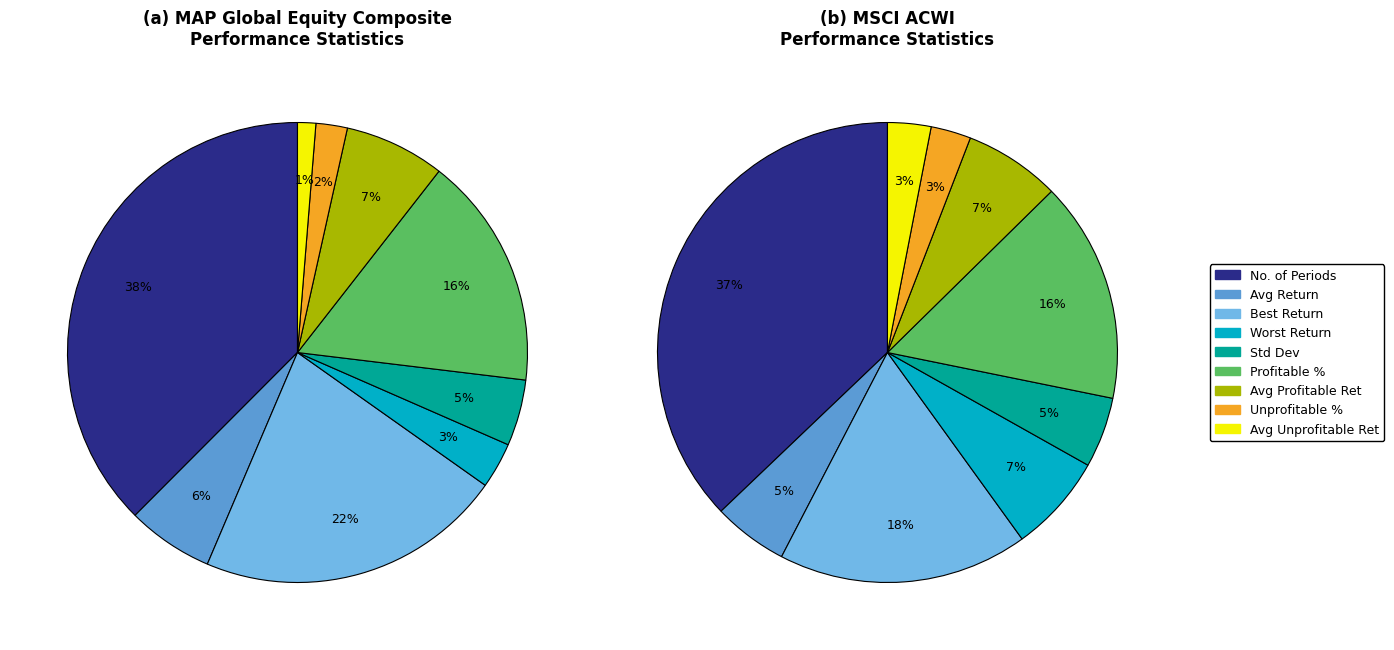

How many slices are in this pie chart?

9